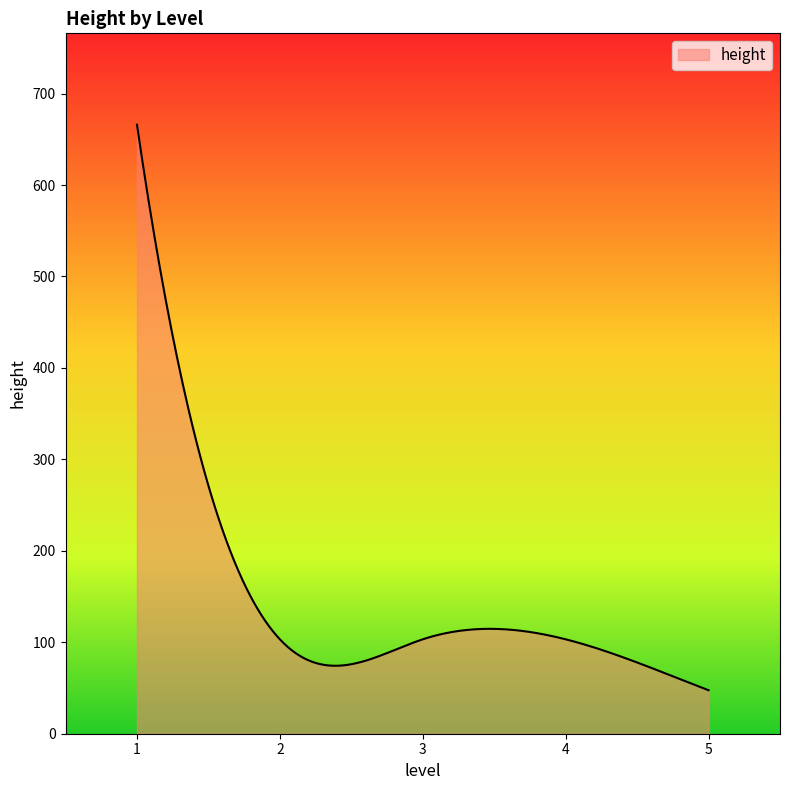

What is the greatest value displayed?

666.0